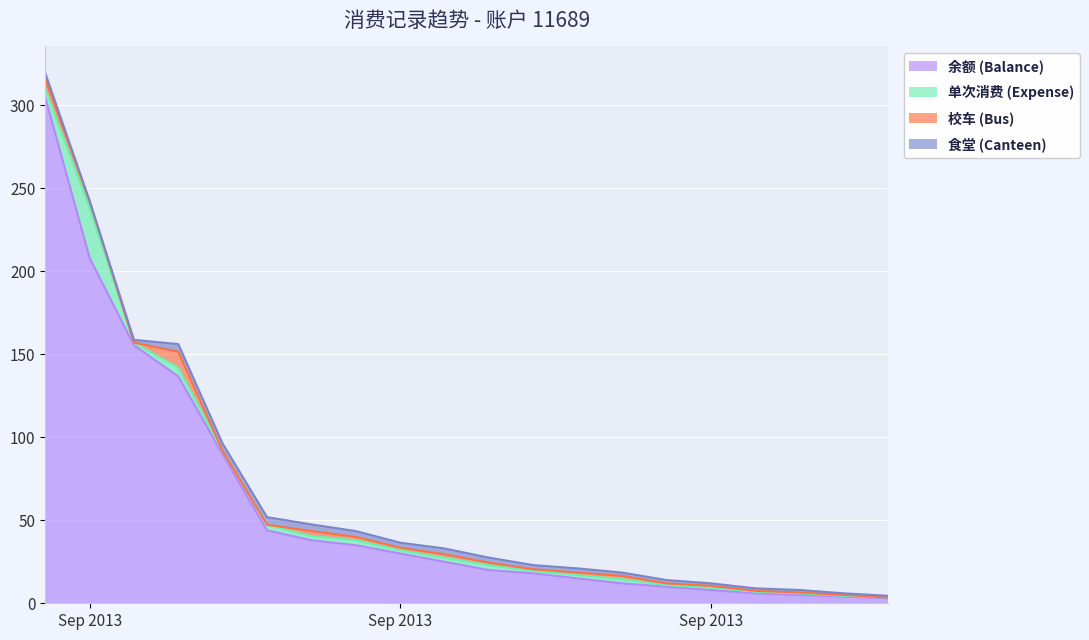

How many values in the 校车 (Bus) series are below 1?

7